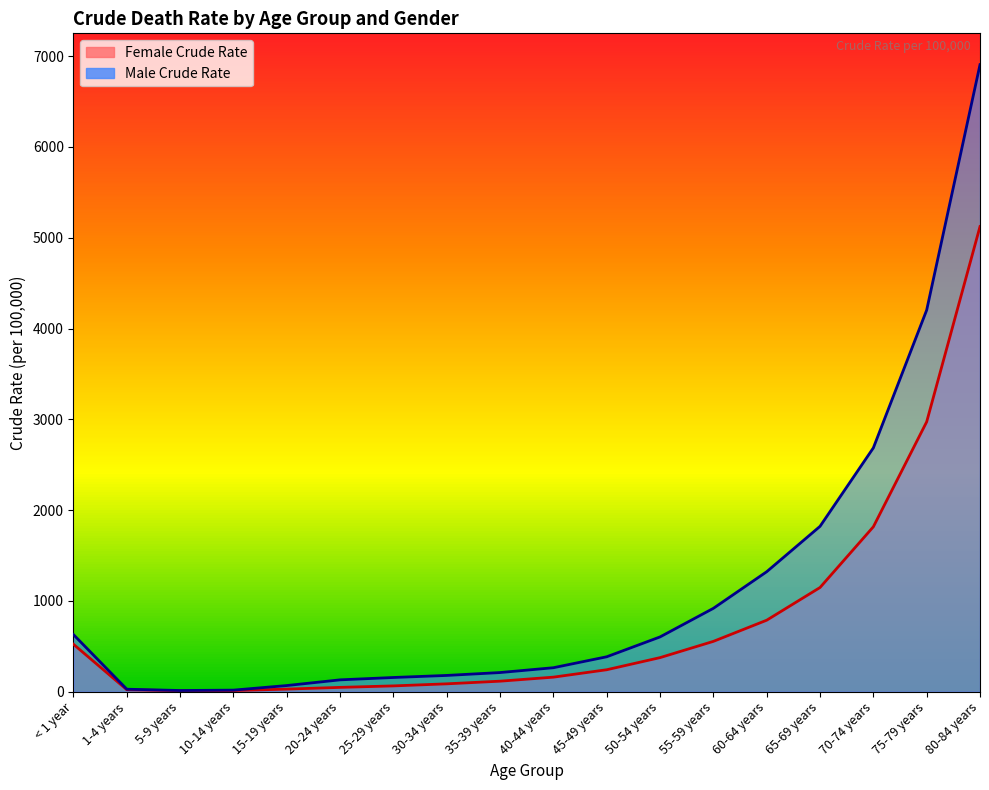

Reading right to left, list all the values displayed in this chart.

Female Crude Rate: 80-84 years=5123.1	75-79 years=2972.3	70-74 years=1816.2	65-69 years=1147.4	60-64 years=787.3	55-59 years=554.1	50-54 years=375.2	45-49 years=241.7	40-44 years=160.0	35-39 years=115.8	30-34 years=86.5	25-29 years=63.7	20-24 years=47.5	15-19 years=28.4	10-14 years=12.2	5-9 years=10.5	1-4 years=21.6	< 1 year=522.1
Male Crude Rate: 80-84 years=6905.9	75-79 years=4203.1	70-74 years=2685.3	65-69 years=1821.2	60-64 years=1321.3	55-59 years=918.0	50-54 years=603.2	45-49 years=384.5	40-44 years=263.9	35-39 years=210.7	30-34 years=179.0	25-29 years=156.4	20-24 years=130.3	15-19 years=67.6	10-14 years=17.1	5-9 years=12.9	1-4 years=27.3	< 1 year=628.4